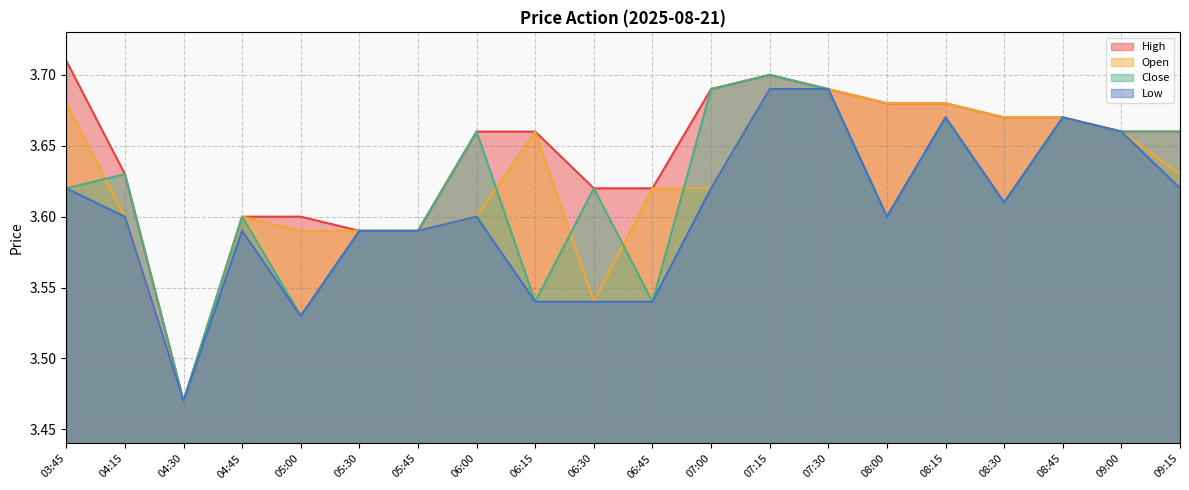

Does the chart display data point markers on the line(s)?

No